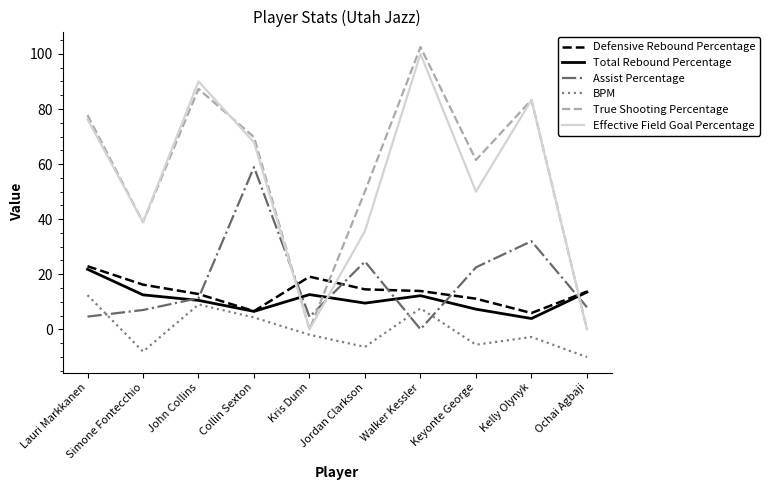

At which category does Effective Field Goal Percentage reach its first local valley?

Simone Fontecchio